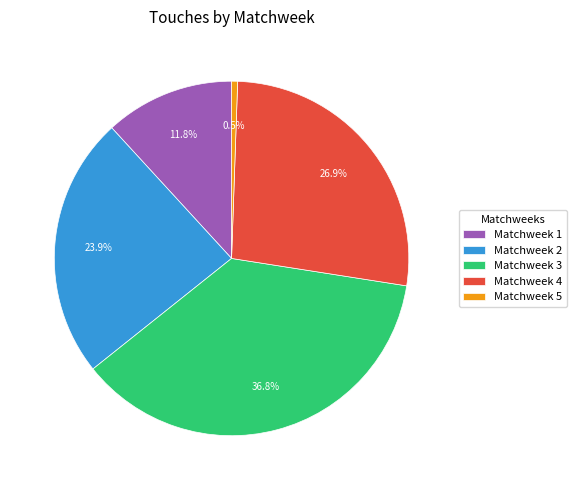

To the nearest percent, what is the difference between the largest and smallest slice percentages?

36%